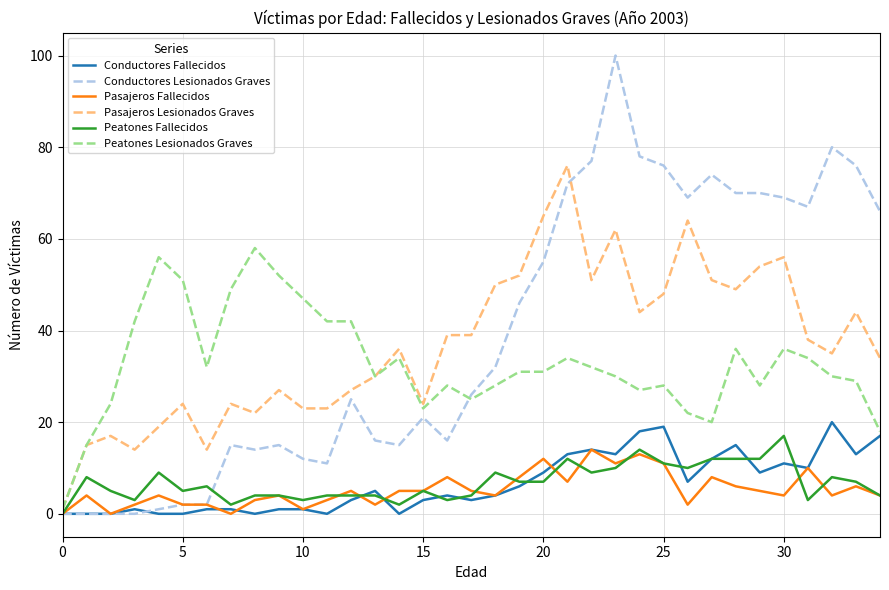

What is the greatest value displayed?

100